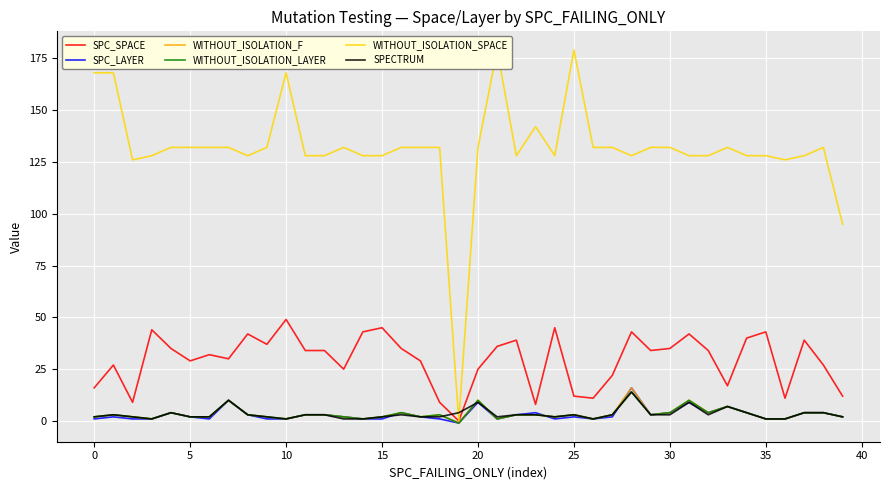

Between which two adjacent categories do WITHOUT_ISOLATION_LAYER and SPC_LAYER first intersect?

23 and 24